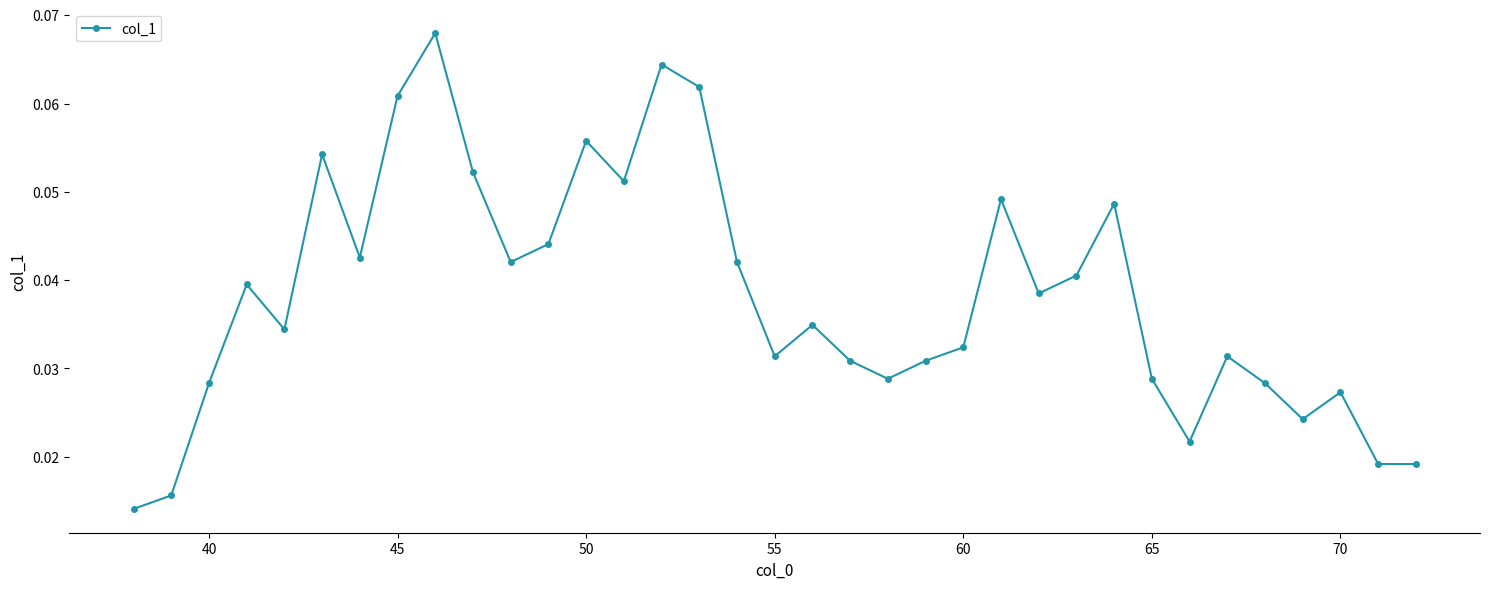

How many values are between 0 and 1?

35